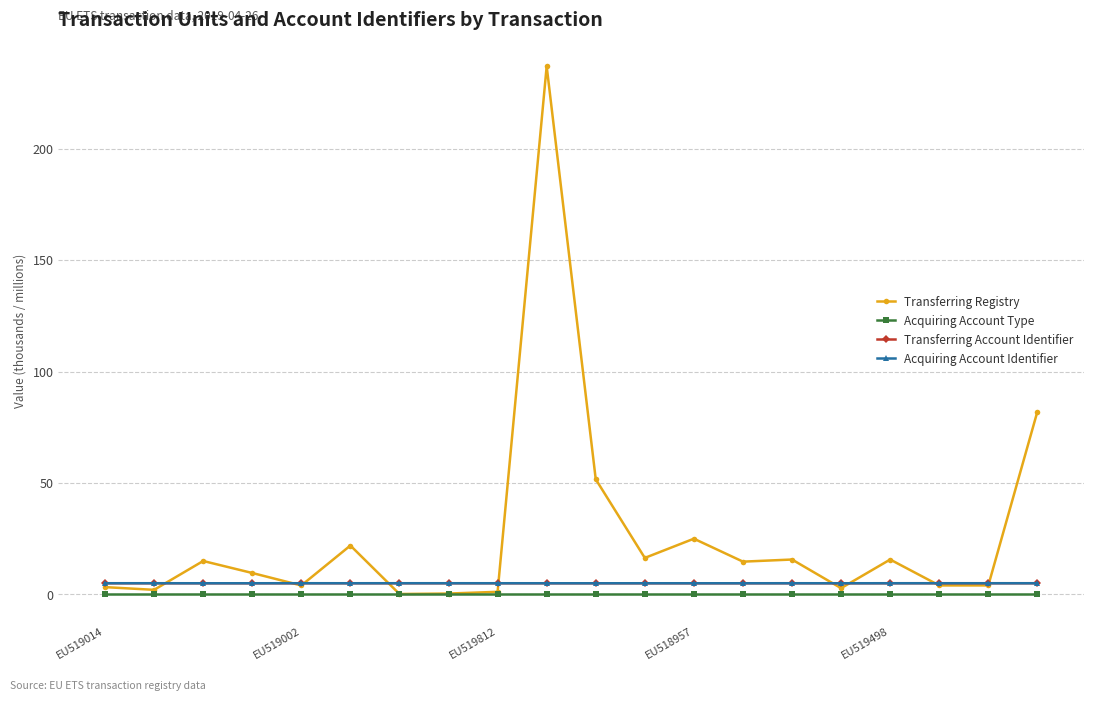

Which series has the widest spread of values?

Transferring Registry